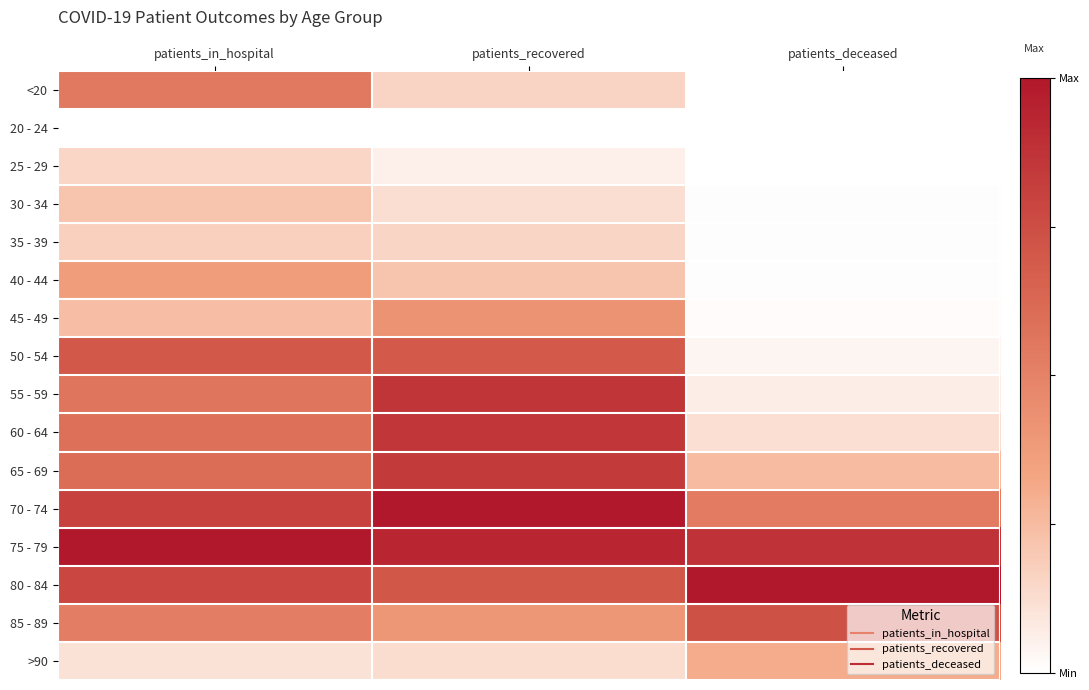

What is the greatest value displayed?

1.0